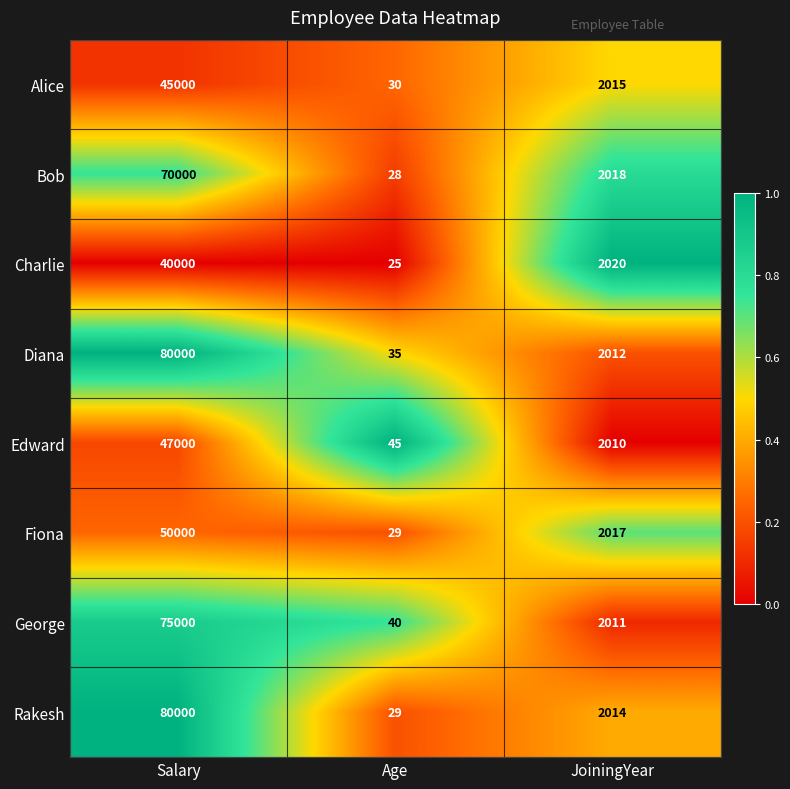

What is the difference between the highest and lowest values at Age?

20